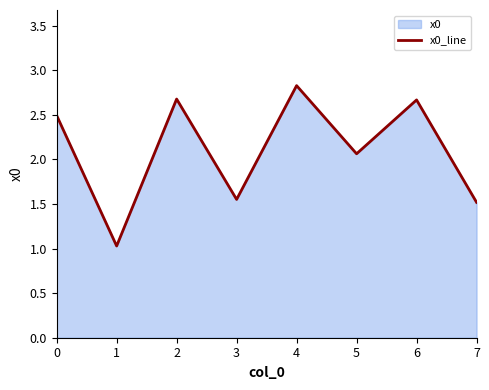

True or false: the data shows 2.7 at 2.

True